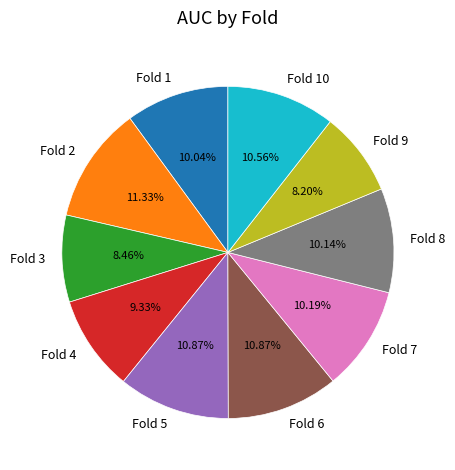

Is it true that Fold 8 is 10% of the pie?

True